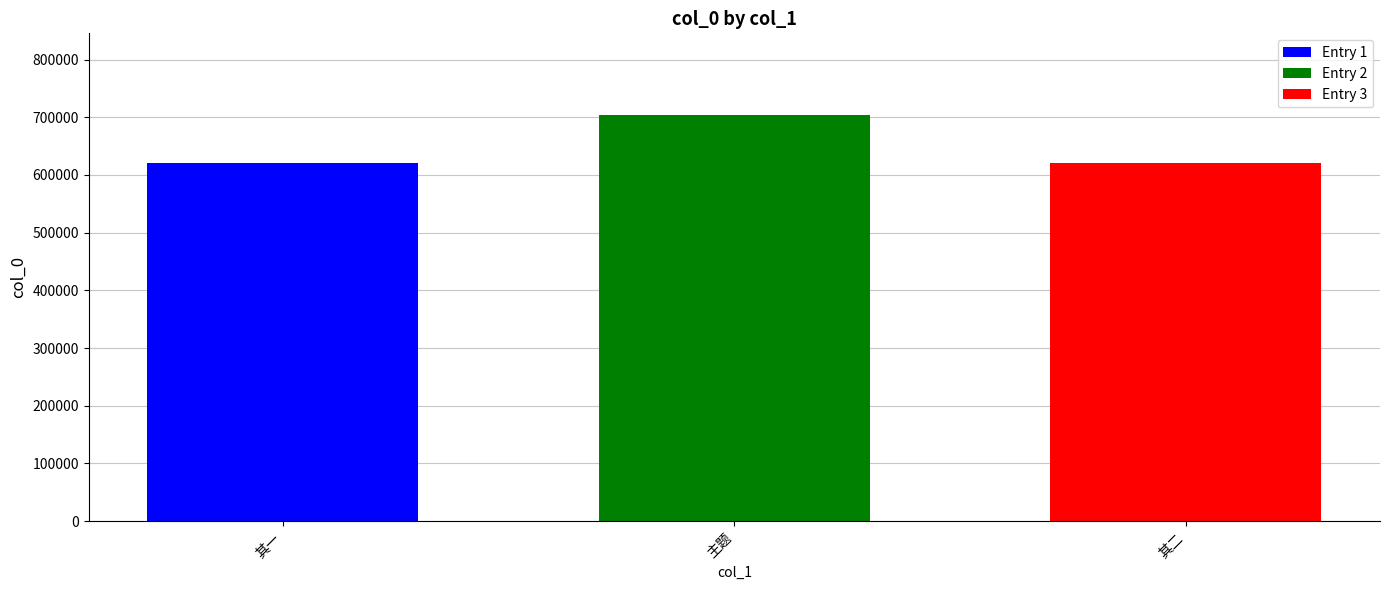

What is the maximum value shown in the chart?

704589